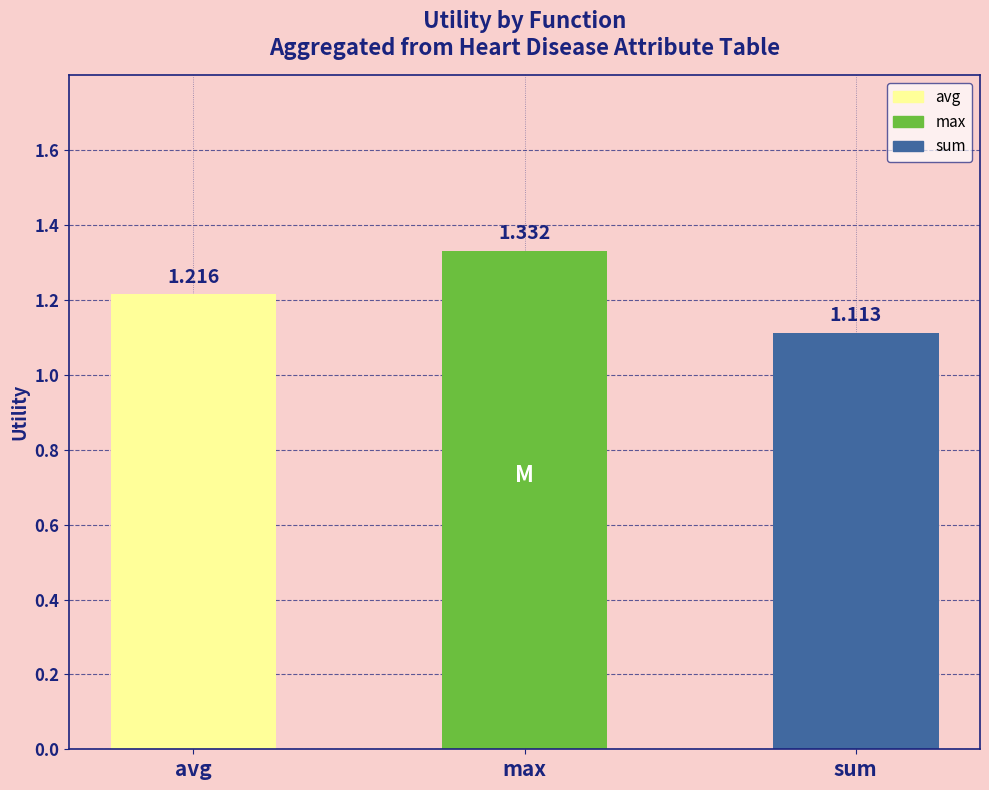

What is the change in value from avg to max?

+0.1